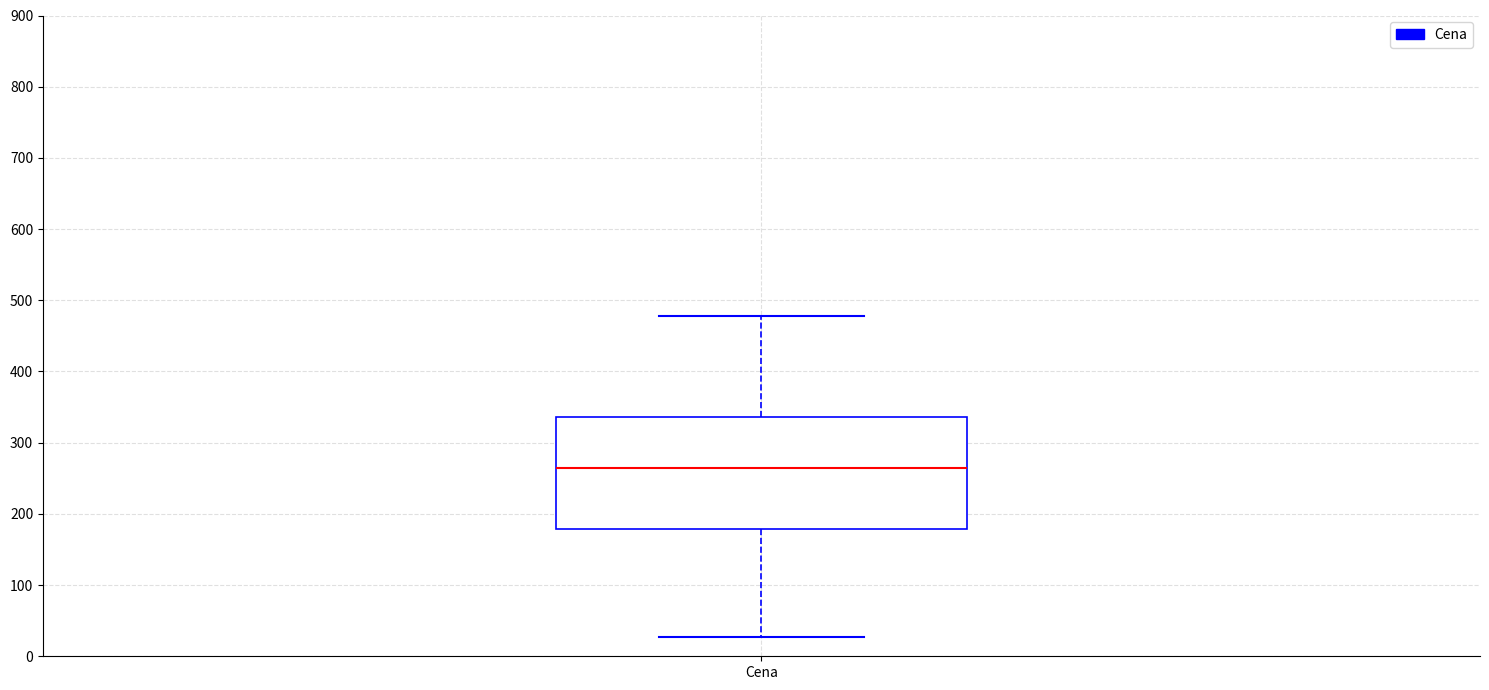

Where does the median line of the box for Cena sit on the y-axis? The values are not printed on the chart, so give them approximately, as read against the axis.

260